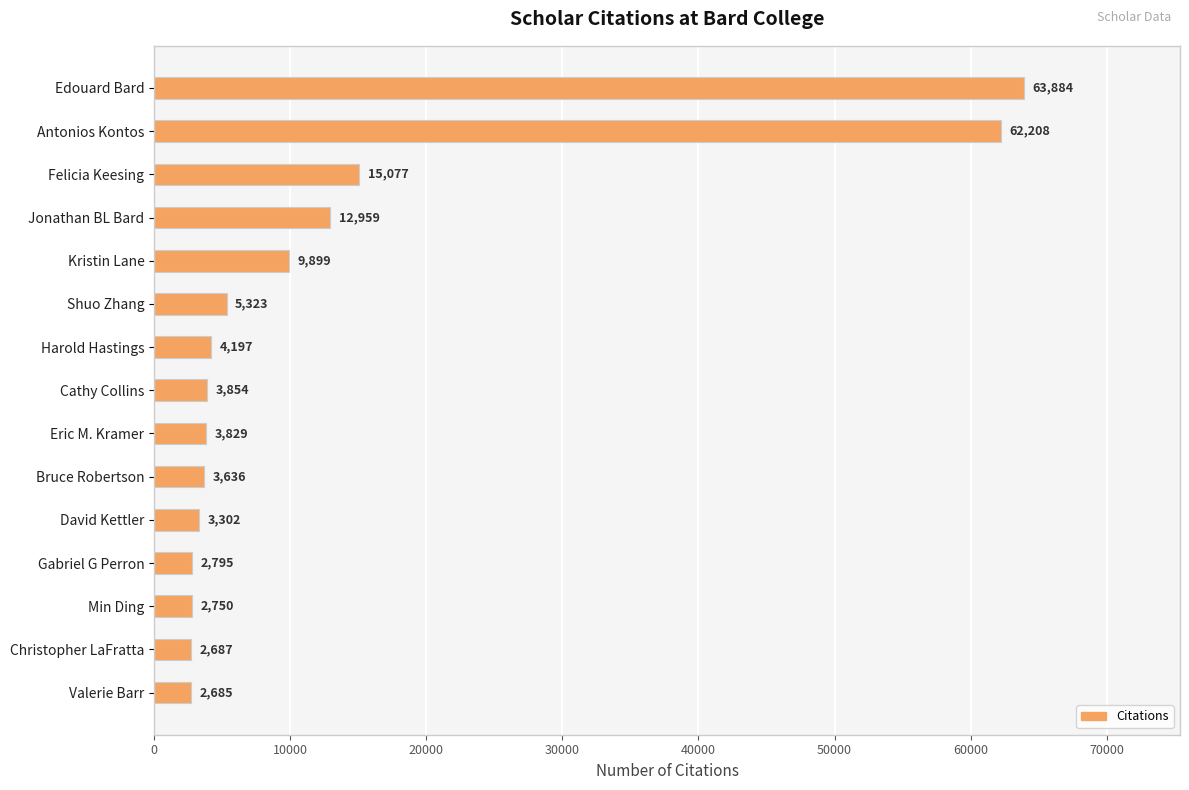

Is it true that the value at Shuo Zhang is 5323?

True